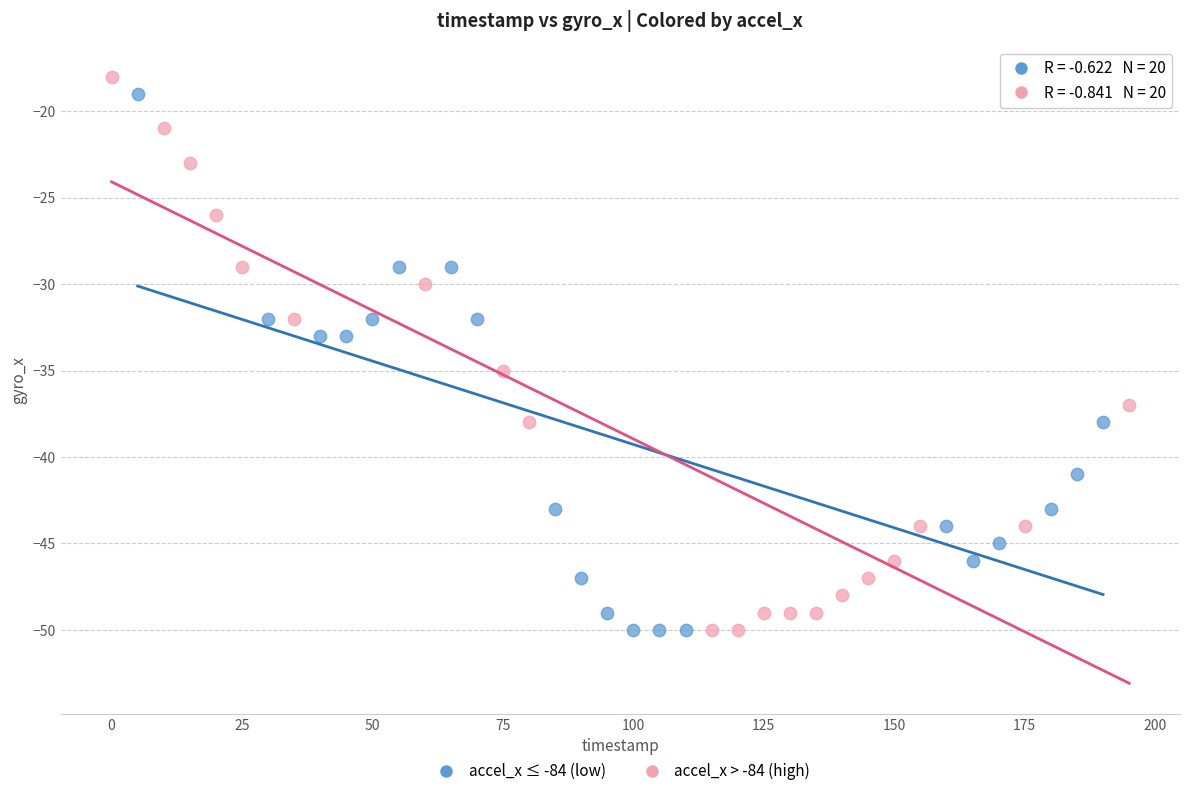

What are all the series names shown in the legend?

accel_x ≤ -84 (low), accel_x > -84 (high)